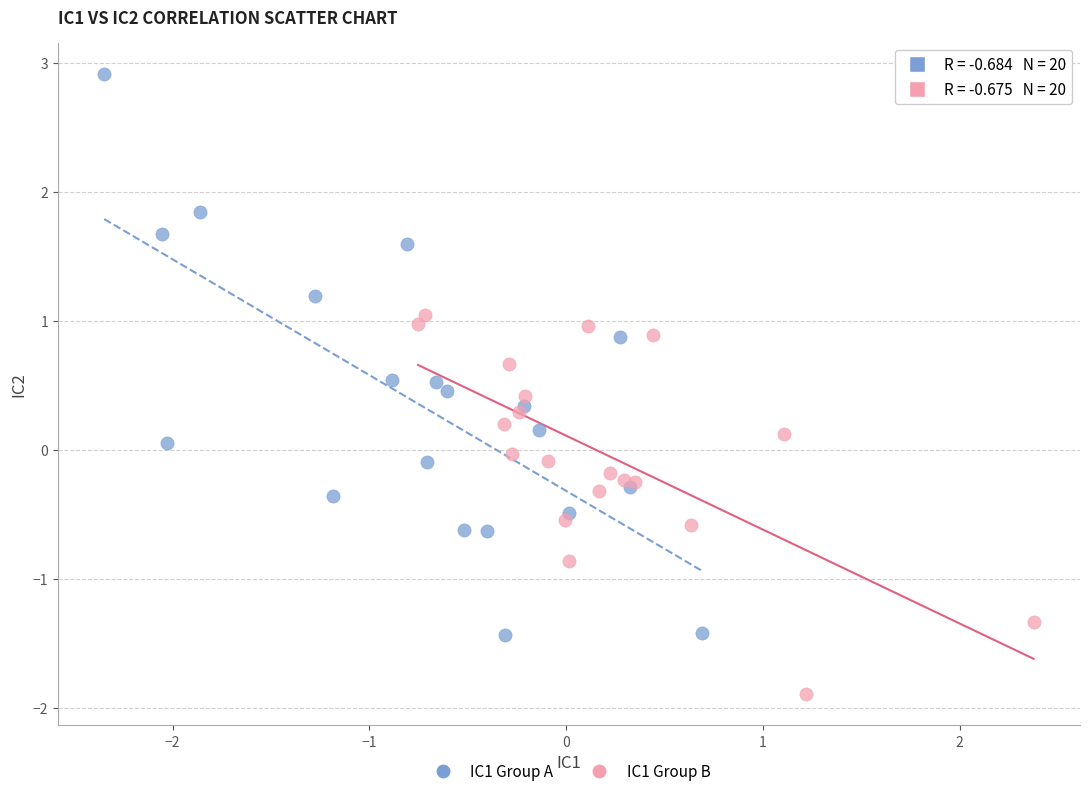

Which series contains the highest Y value?

IC1 Group A